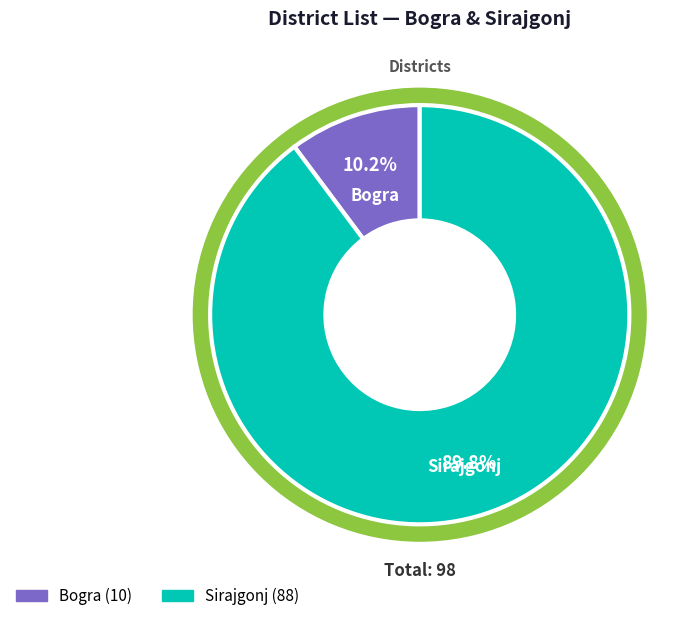

Is Bogra the majority of the pie?

No